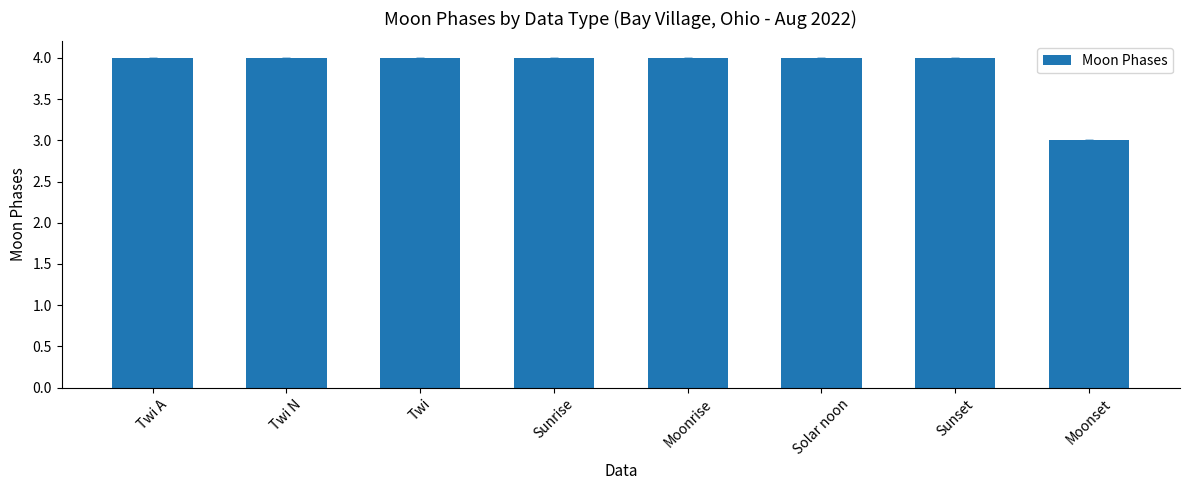

What is the minimum value shown in the chart?

3